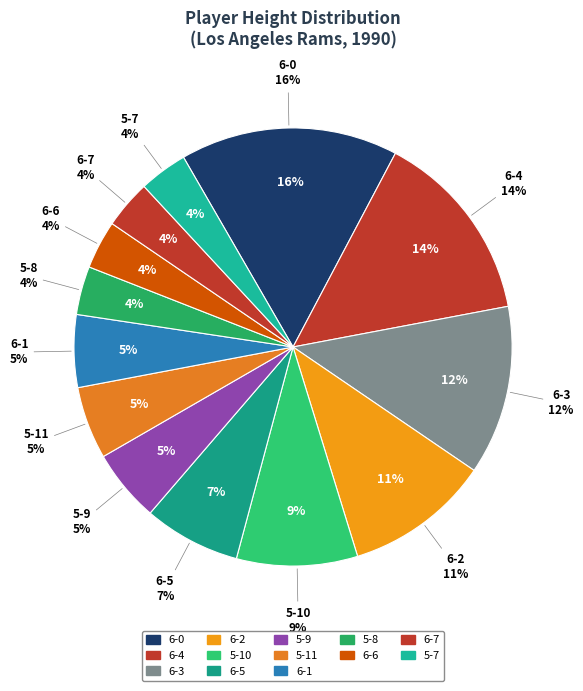

The 5-7 slice represents 13% of the pie. True or false?

False